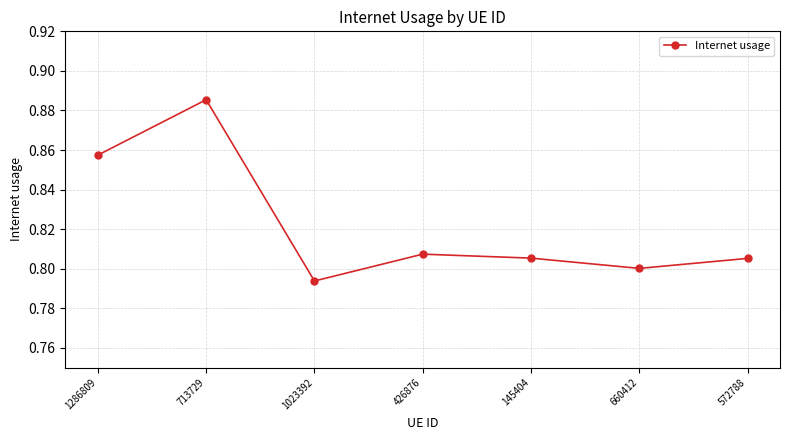

True or false: there are more than 1 points higher than both neighbors.

True